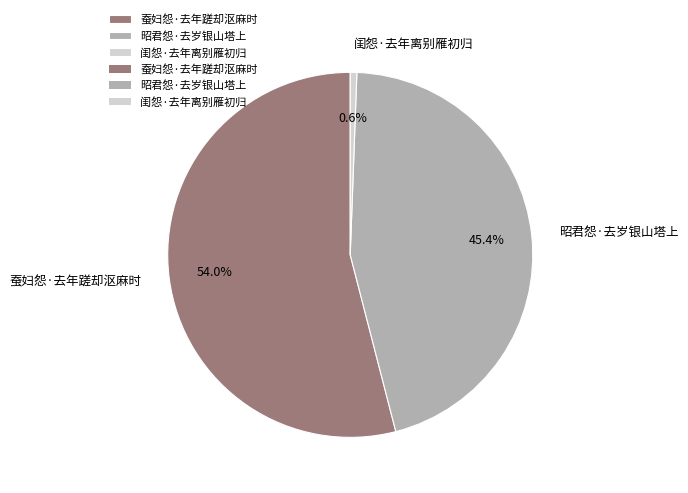

To the nearest percent, what is the difference between the 蚕妇怨·去年蹉却沤麻时 and 闺怨·去年离别雁初归 slice percentages?

53%